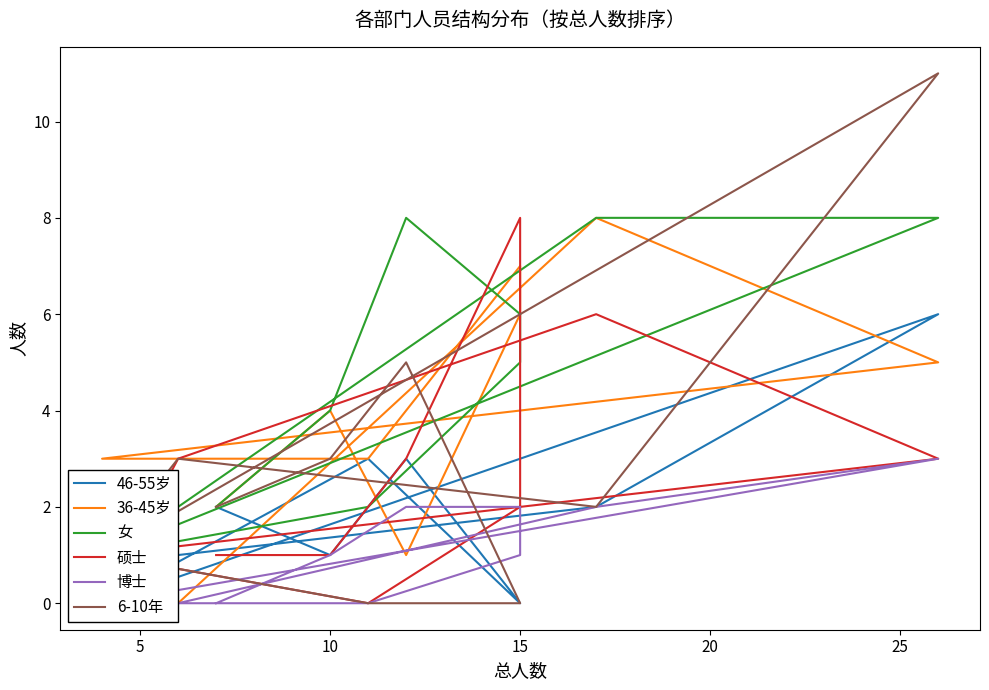

Which series ends up on top after the final intersection of 46-55岁 and 硕士?

46-55岁